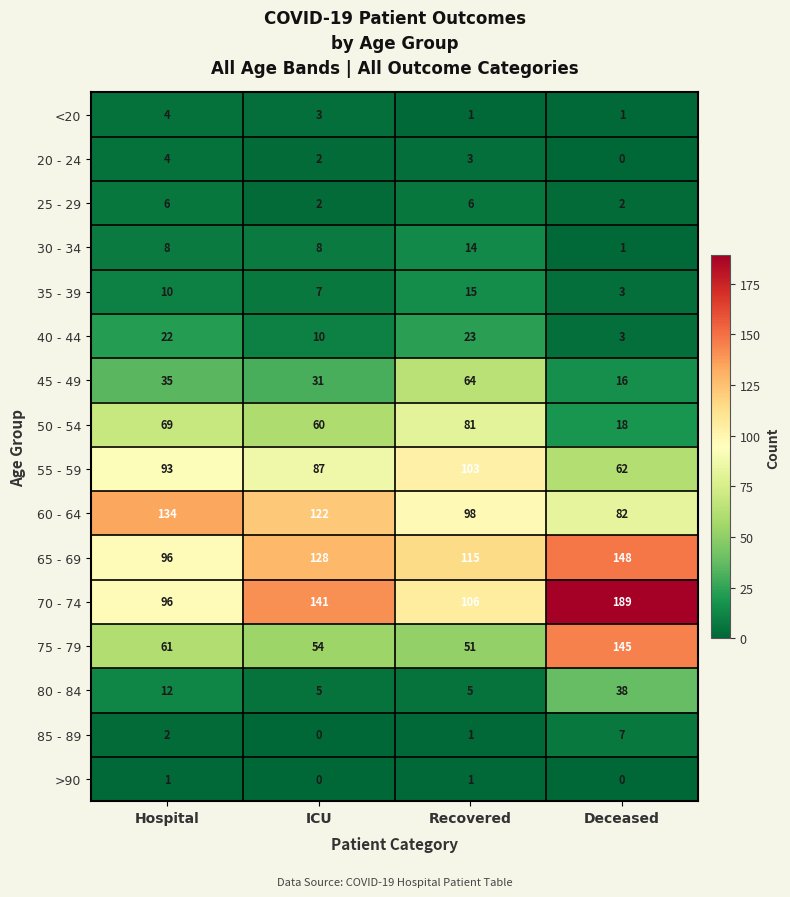

What is the difference between the maximum and minimum values in the 60 - 64 series?

52